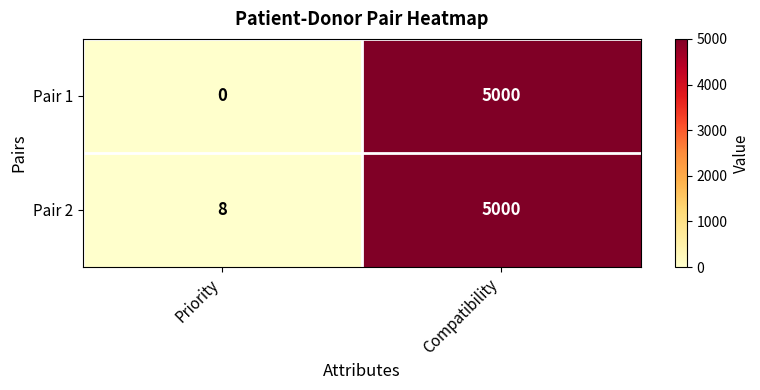

At how many categories does at least one series exceed 3985?

1